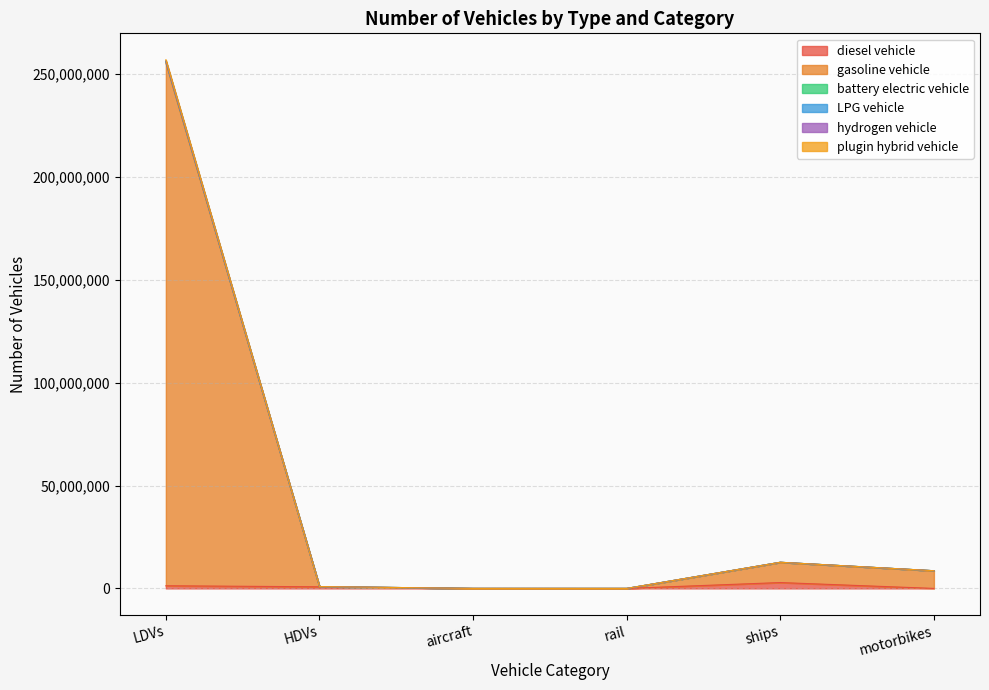

List the labels in order of hydrogen vehicle value, smallest first.

rail, aircraft, HDVs, motorbikes, ships, LDVs